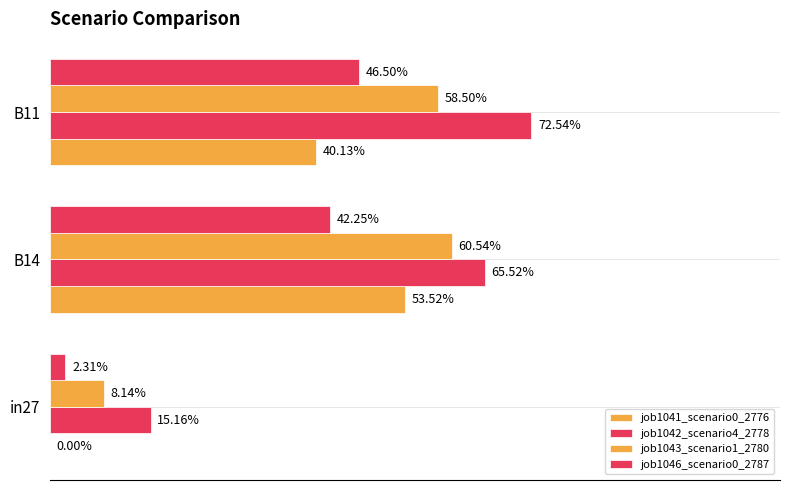

Reading left to right, transcribe all the data shown in this chart.

job1041_scenario0_2776: 0.0	0.5	0.4
job1042_scenario4_2778: 0.2	0.7	0.7
job1043_scenario1_2780: 0.1	0.6	0.6
job1046_scenario0_2787: 0.0	0.4	0.5